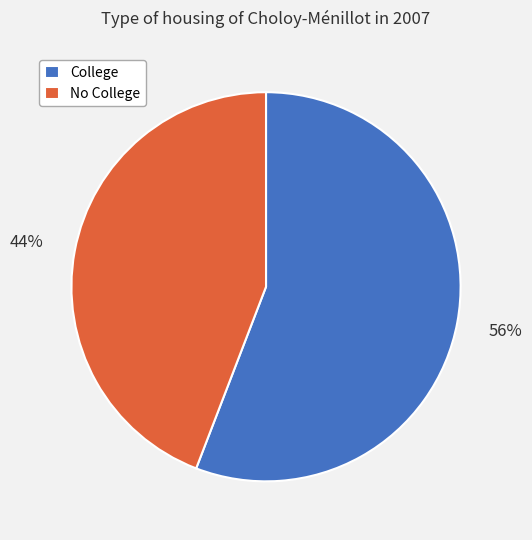

Is it true that College is 65% of the pie?

False